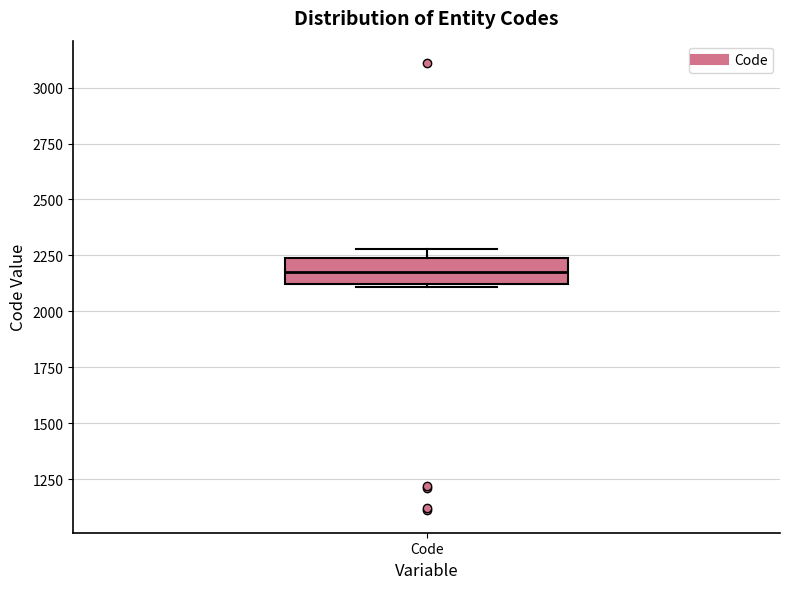

Transcribe this box plot: give where the median line is, the range the box spans, and where the two whiskers end, as read against the y-axis. The values are not printed on the chart, so give them approximately, as read against the axis.

median 2200, box 2100 to 2250, whiskers 2100 to 2300